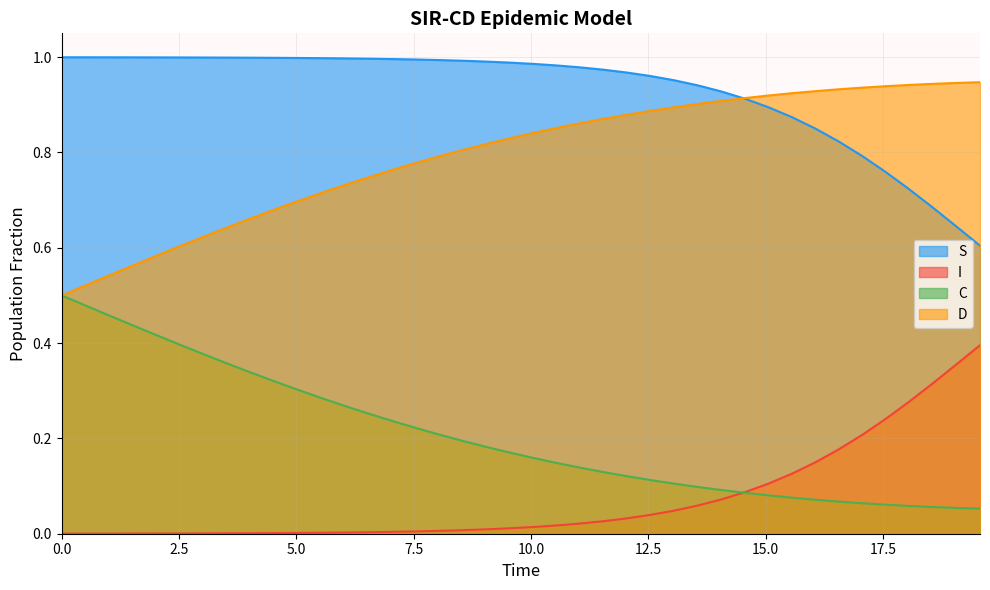

Which series has the largest total across all categories?

S